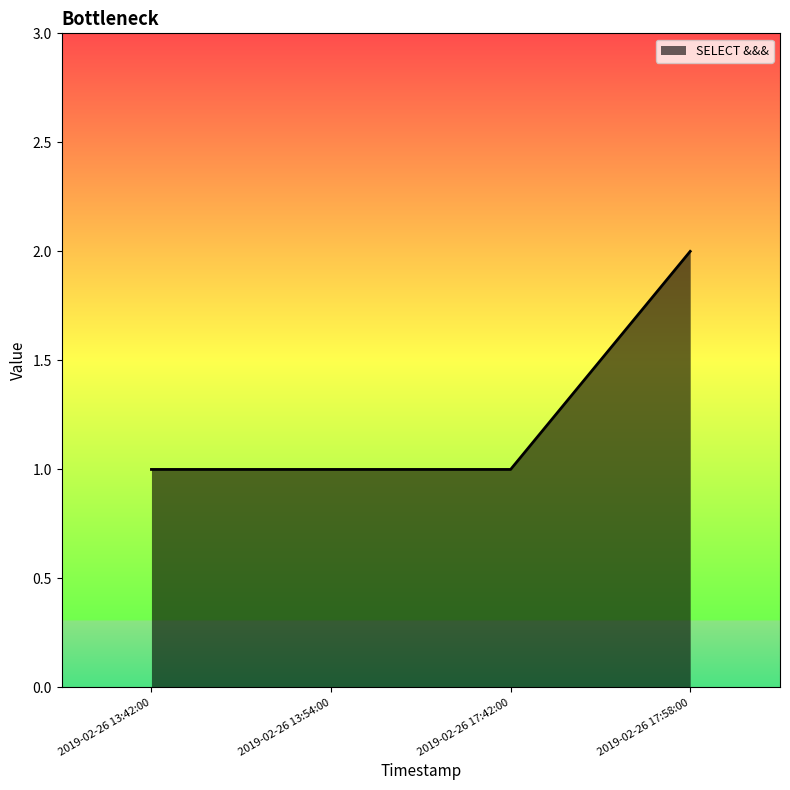

What is the ratio of the value at 2019-02-26 13:42:00 to the value at 2019-02-26 17:42:00?

1.0